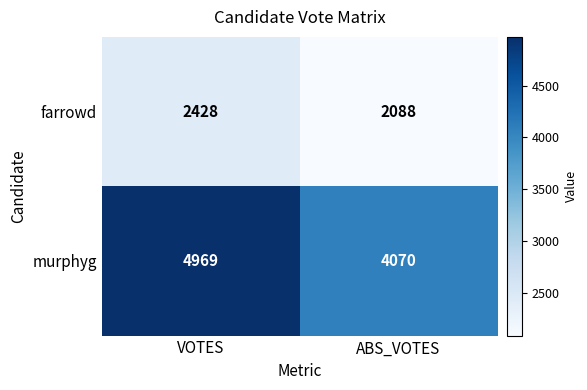

Which series has the largest total across all categories?

murphyg